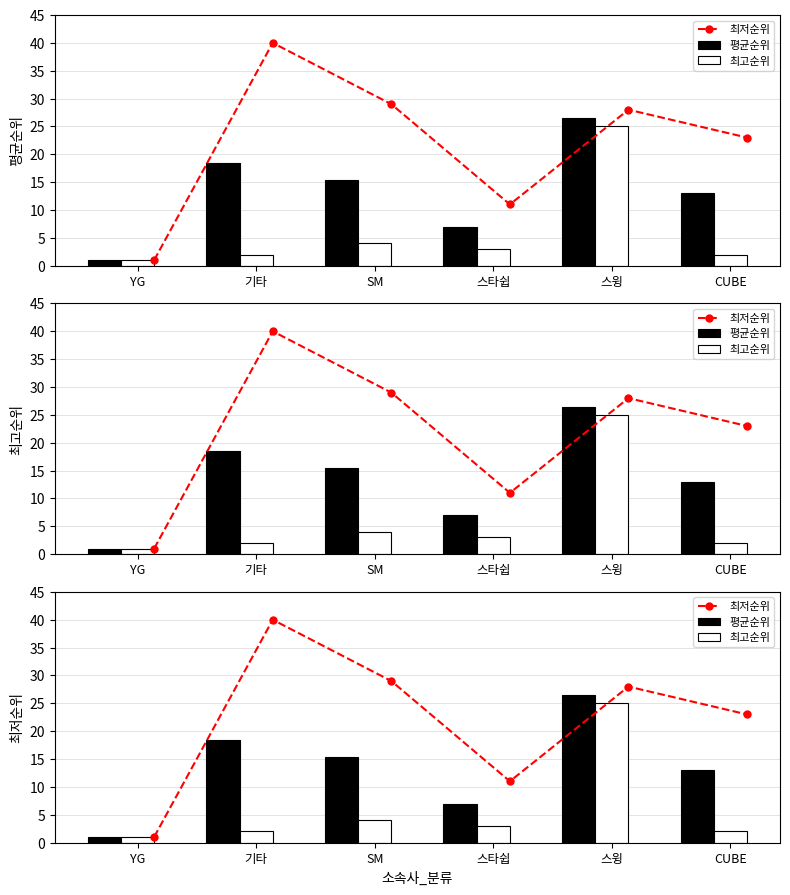

Count the number of categories in the chart.

6